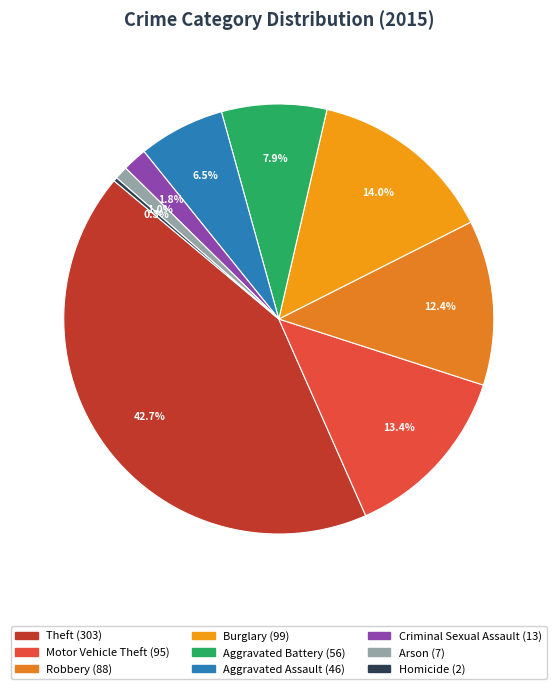

Is the sum of Criminal Sexual Assault and Robbery greater than half?

No